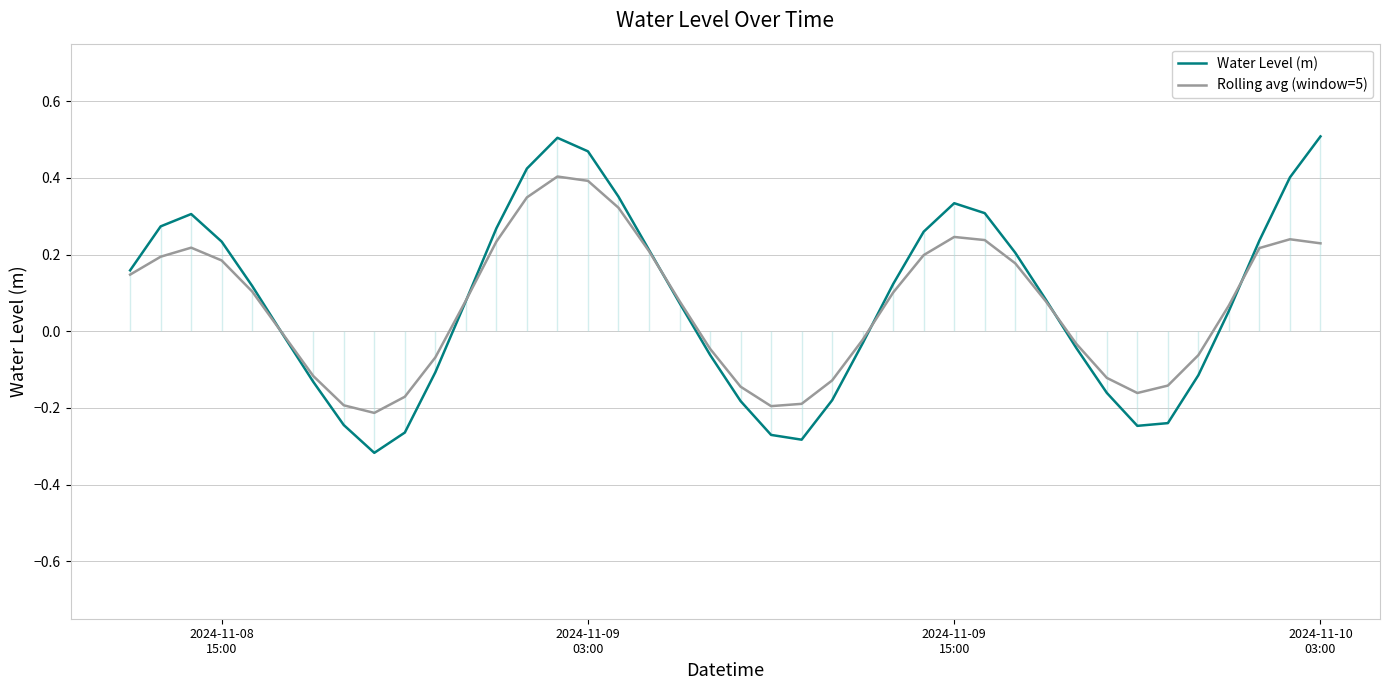

True or false: Water Level (m) has a value of 0.4 at 12.

False